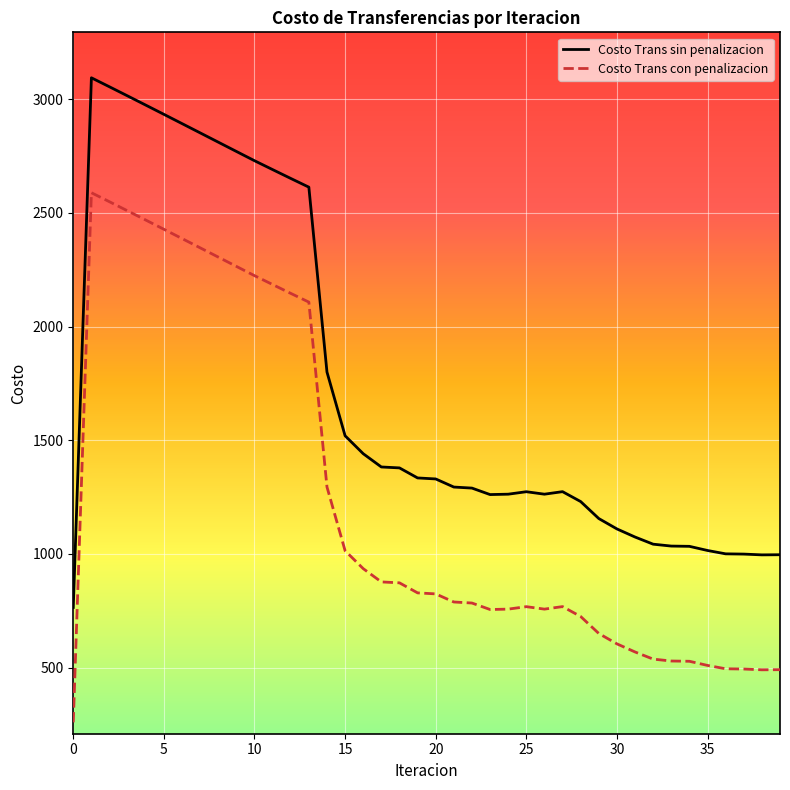

What is the minimum value shown in the chart?

258.9